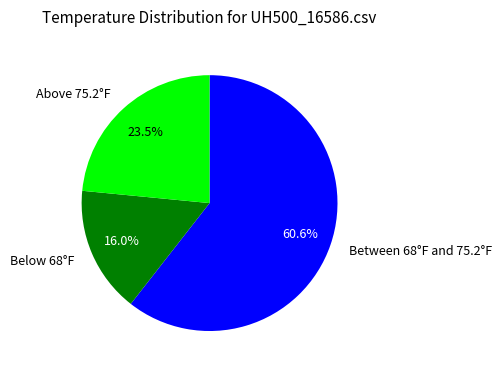

Approximately how many times larger is the value at Above 75.2°F compared to Below 68°F?

1.5